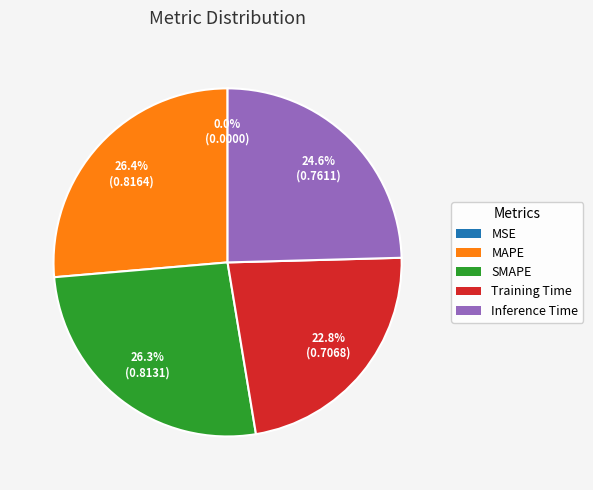

What percentage is NOT represented by Inference Time?

75.4%